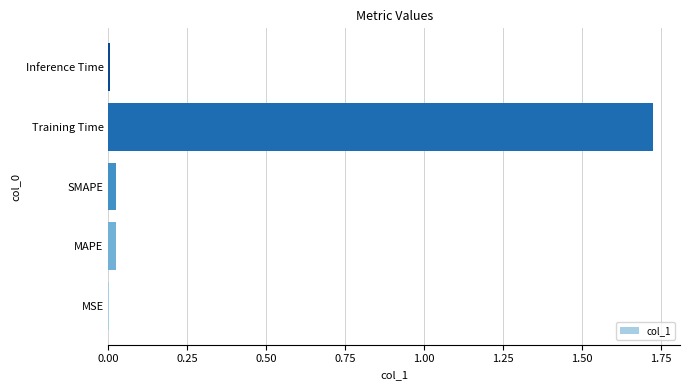

Is it true that the value at Training Time is 0.4?

False